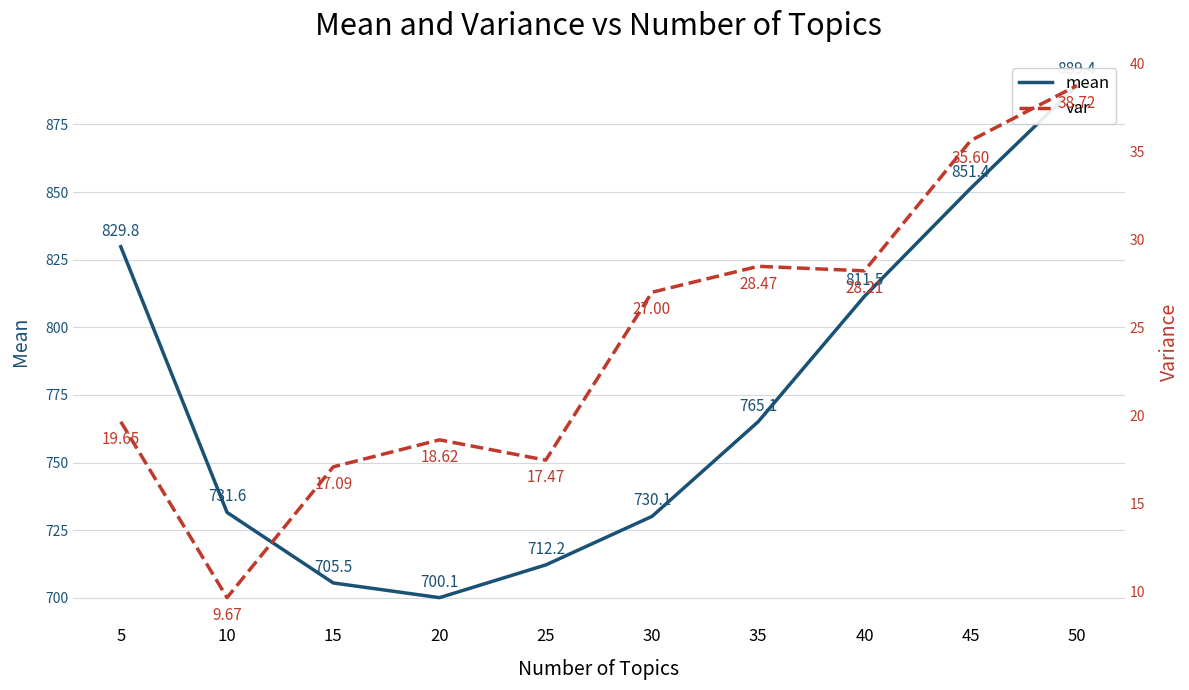

Is the value of var at 50 greater than the value of mean at 45?

No